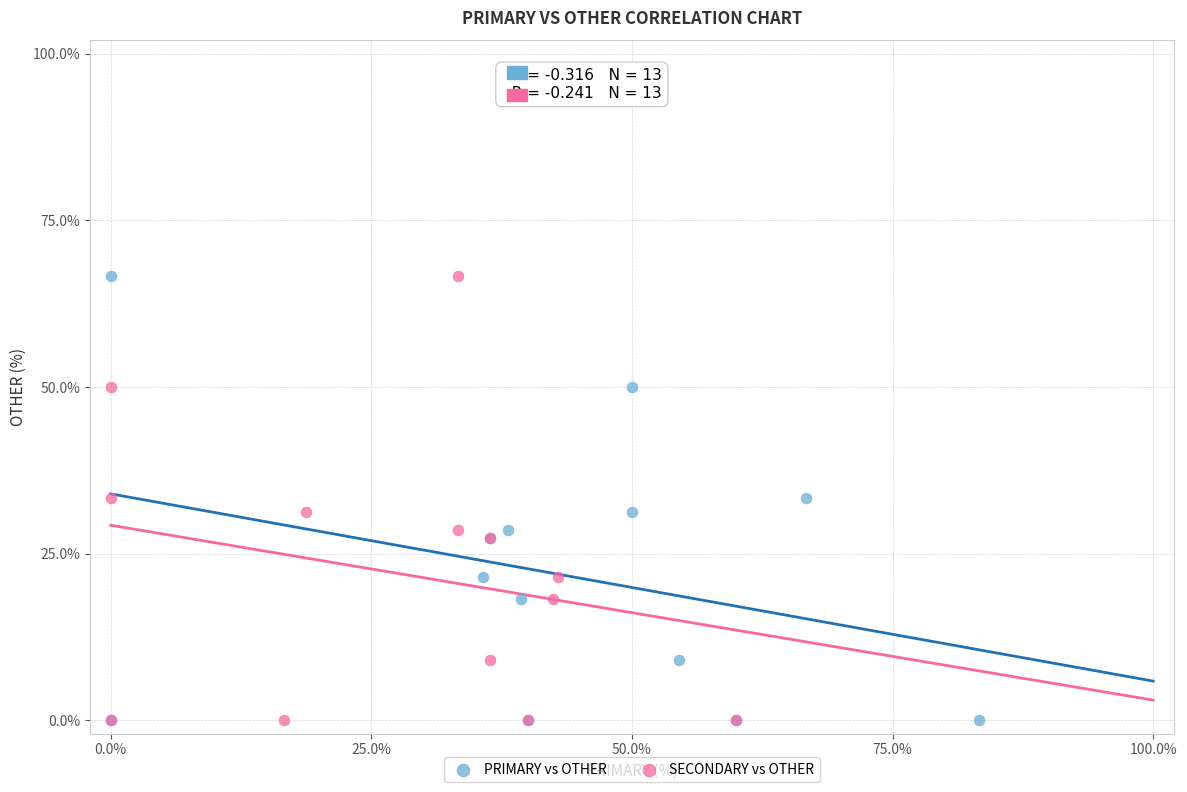

What are all the series names shown in the legend?

PRIMARY vs OTHER, SECONDARY vs OTHER